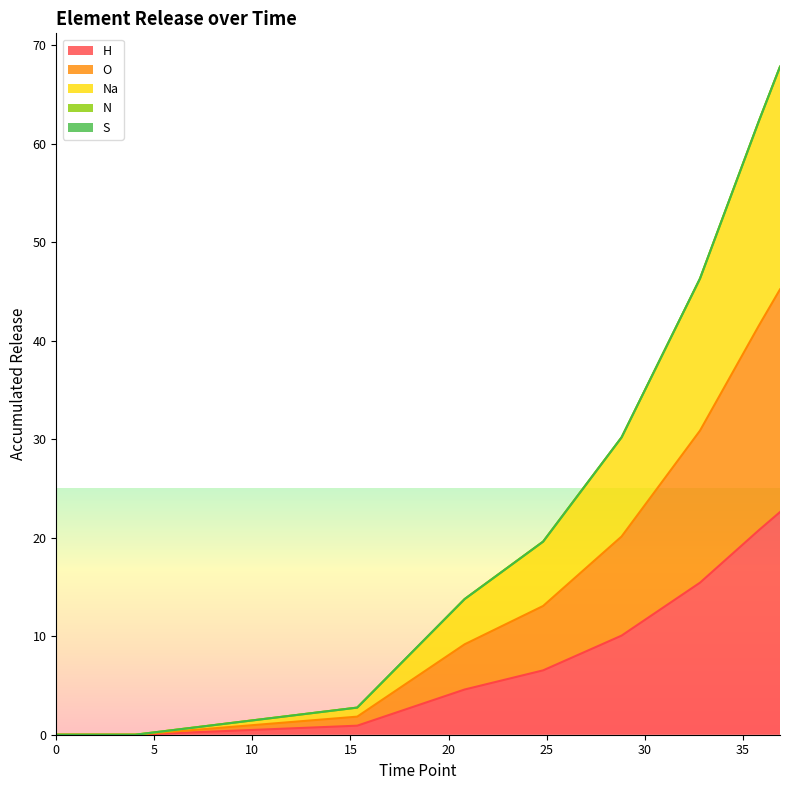

What is the value of the O point at the 8th from the left?

20.8